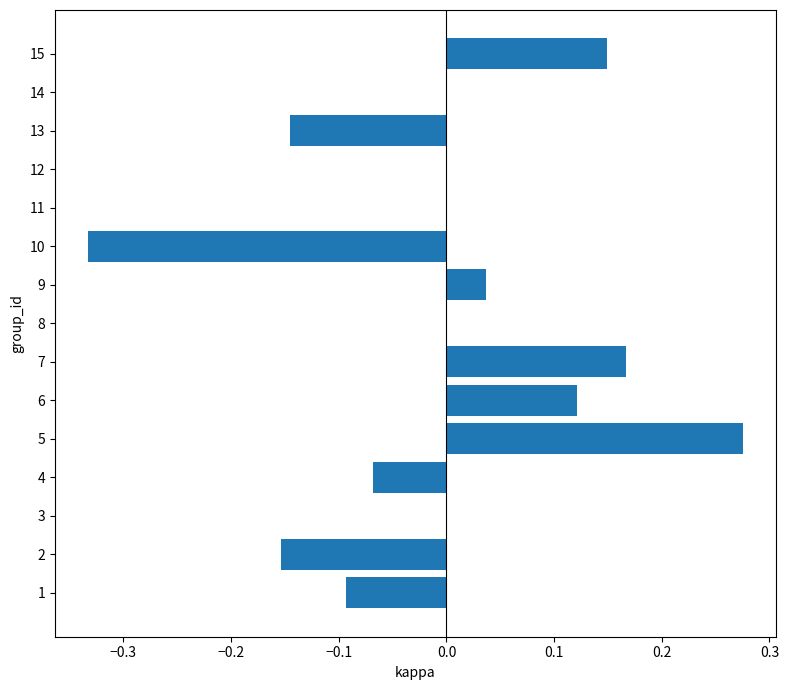

Which label corresponds to the largest value in the chart?

5